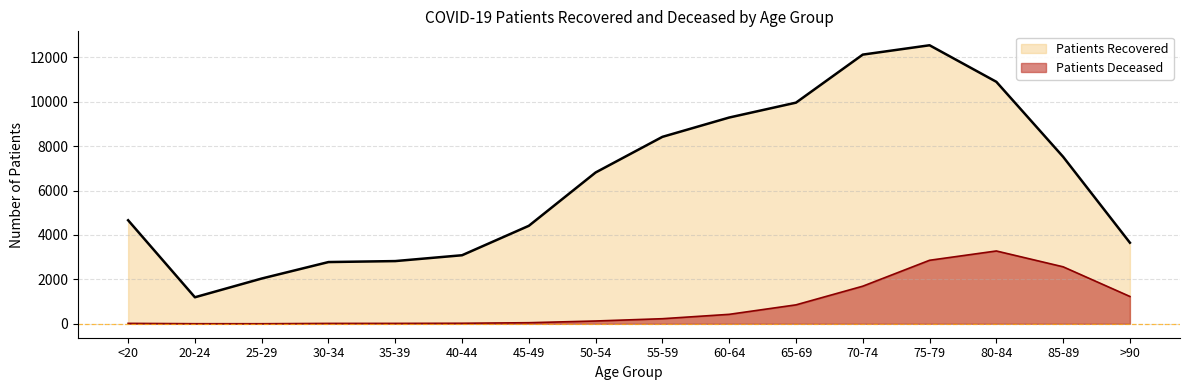

What is the average value of the Patients Deceased series?

838